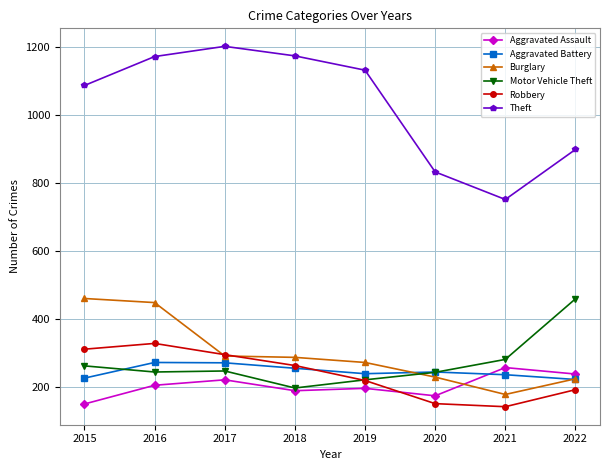

What is the total value across all series at 2016?

2674